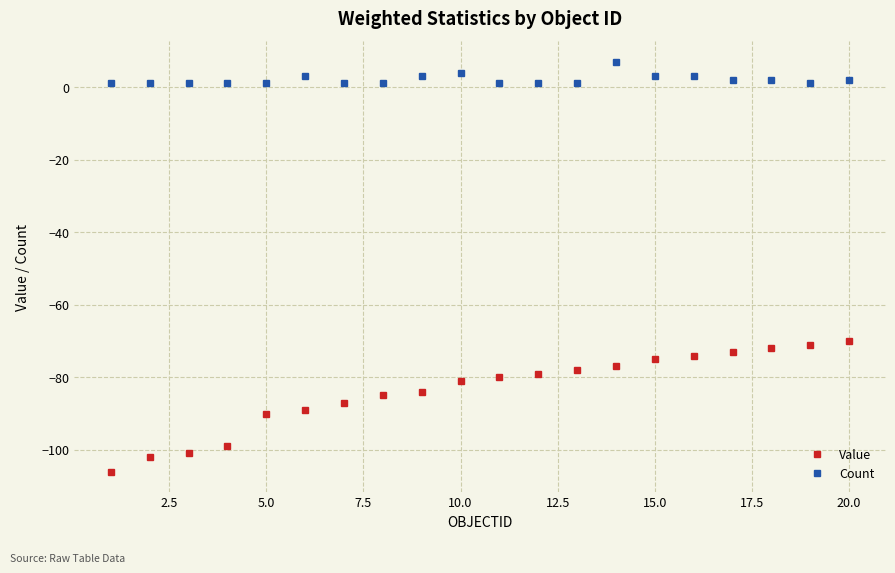

Count the number of data series in this chart.

2